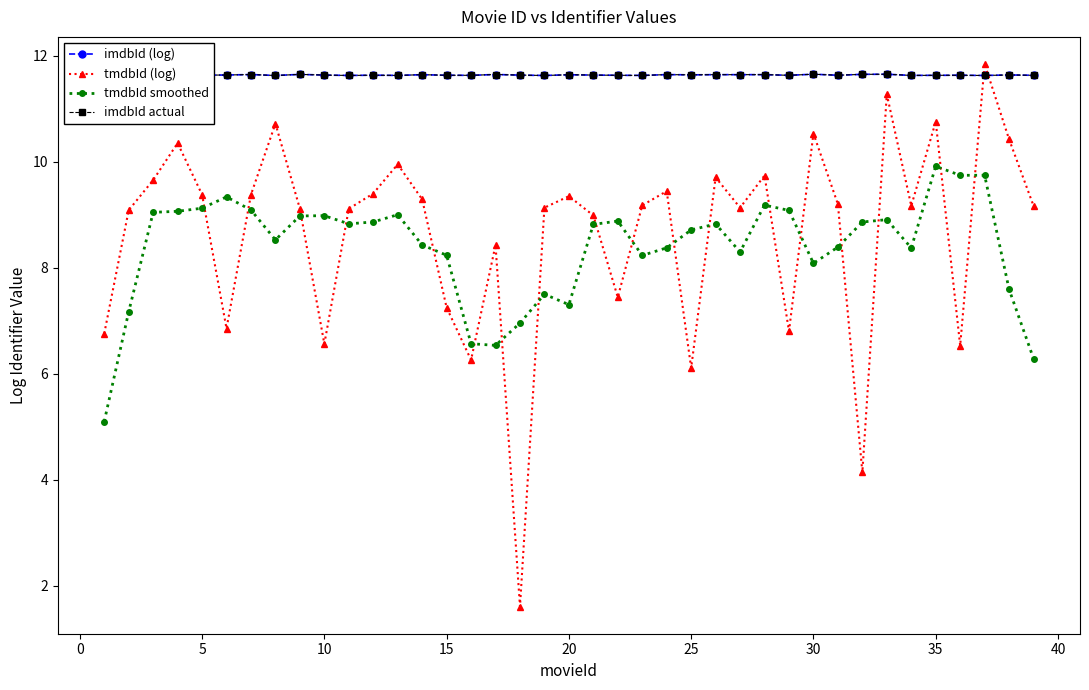

Is this an area chart (filled region under the line)?

No